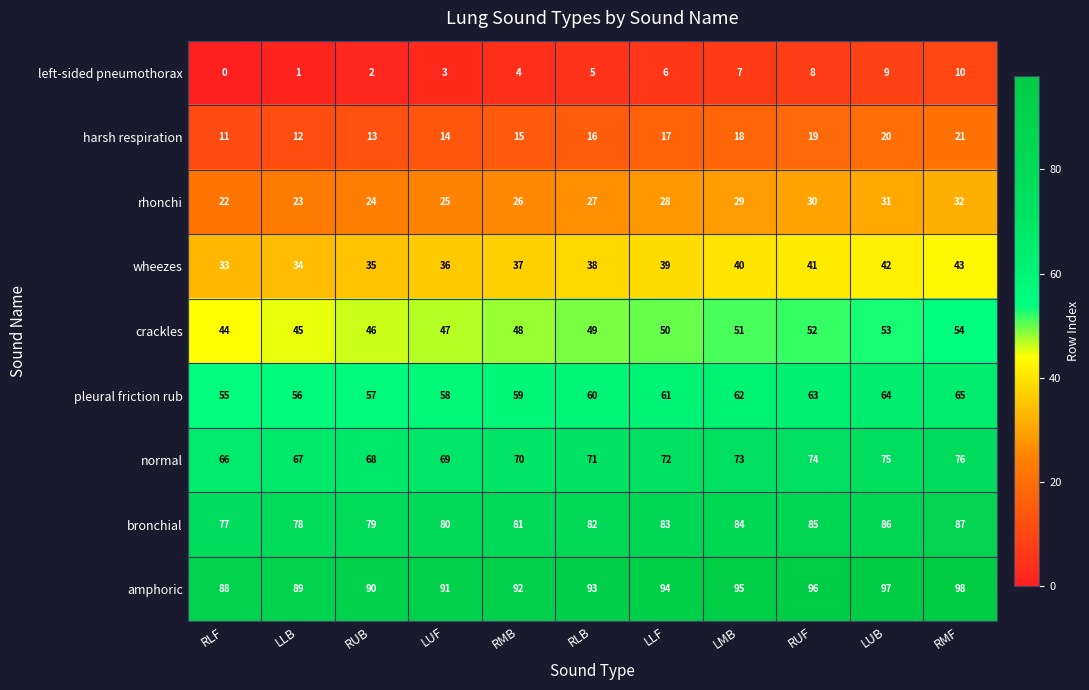

What is the sum of the rhonchi values at LUB and RLF?

53